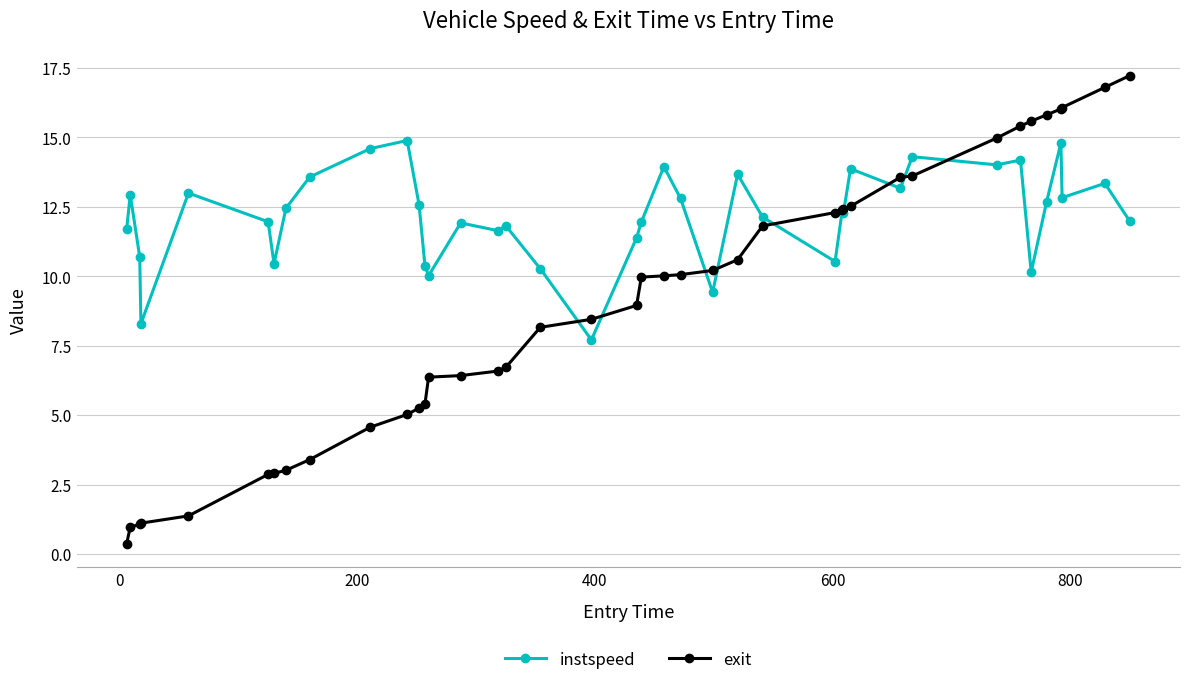

List the series in order of their overall mean, lowest first.

exit, instspeed